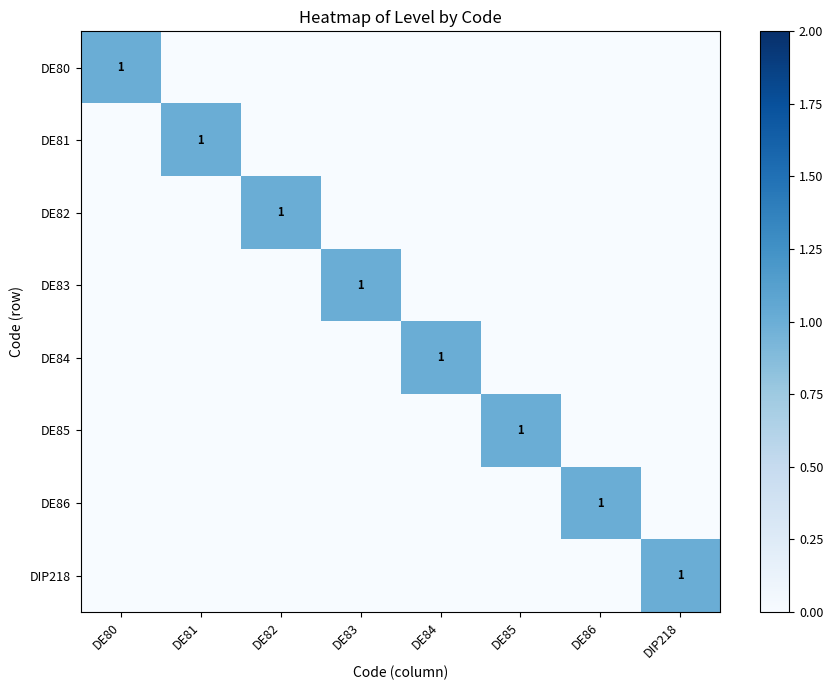

At which category does the chart reach its minimum across all series?

DE81